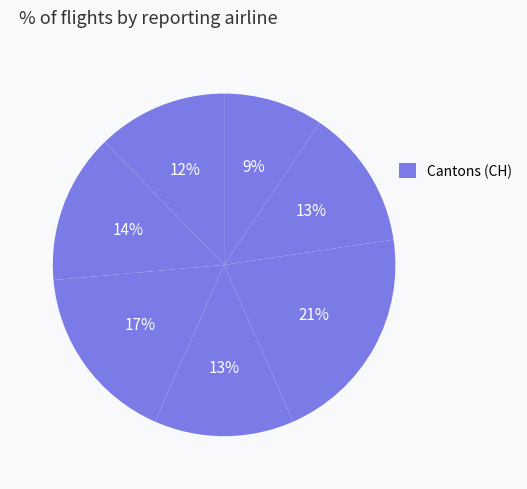

Count the number of slices in the pie.

7